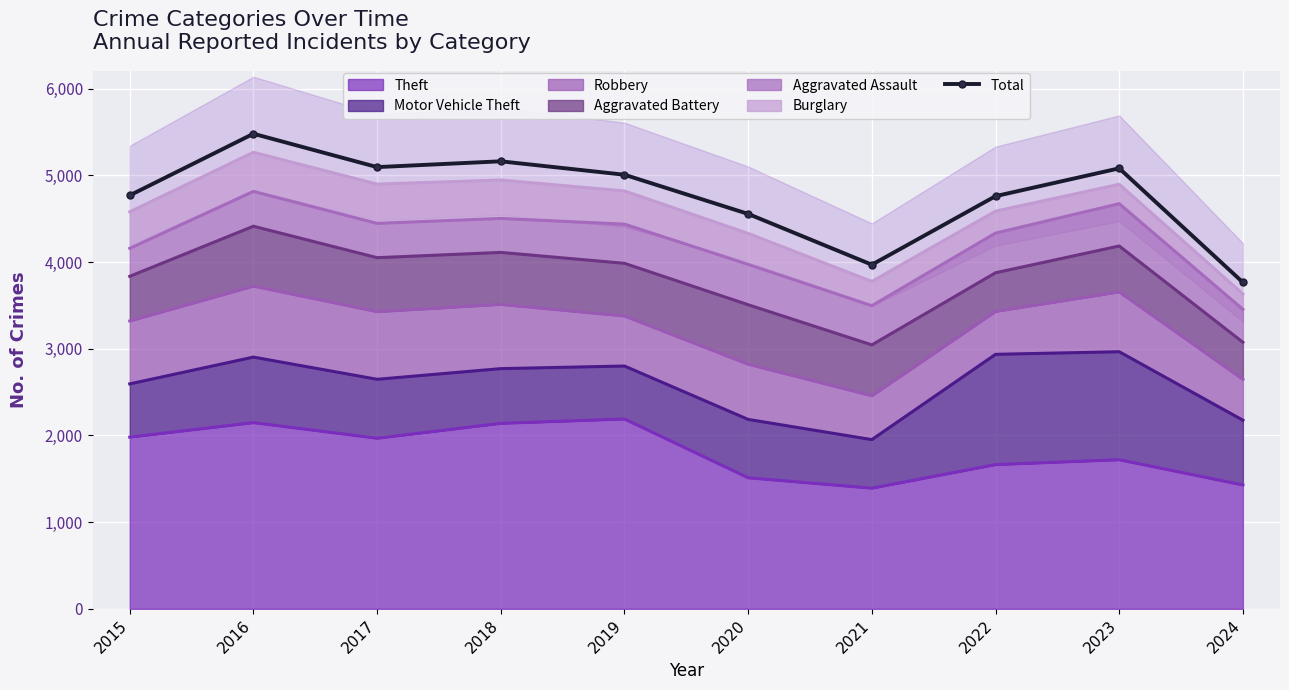

What is the greatest value displayed?

5481